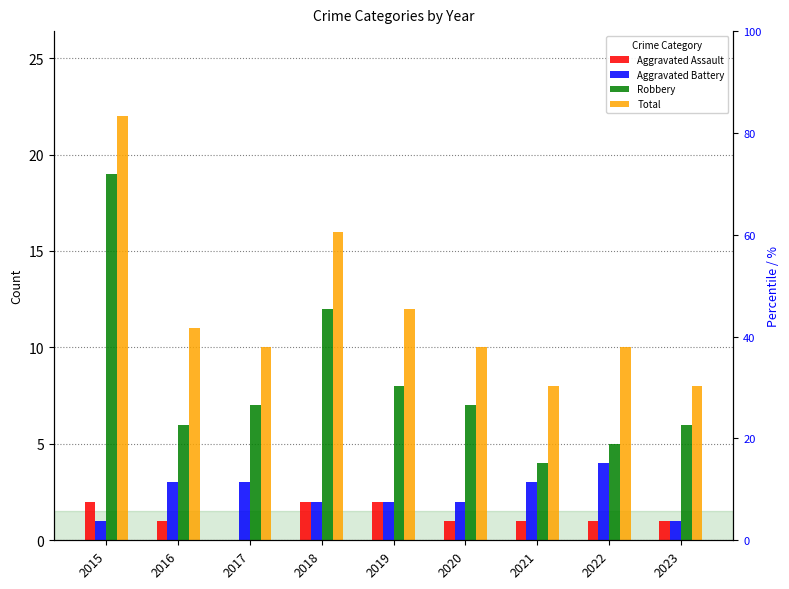

How many groups of bars are there?

9